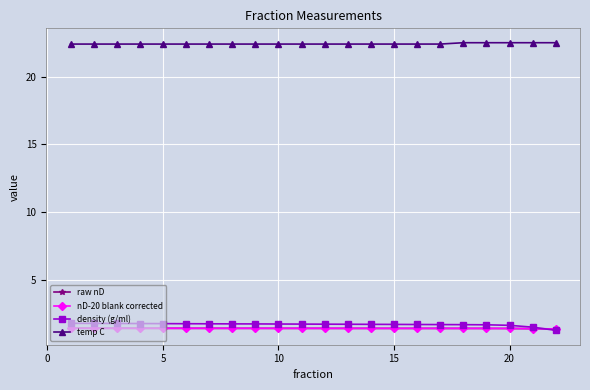

What is the lowest value of the density (g/ml) series?

1.3